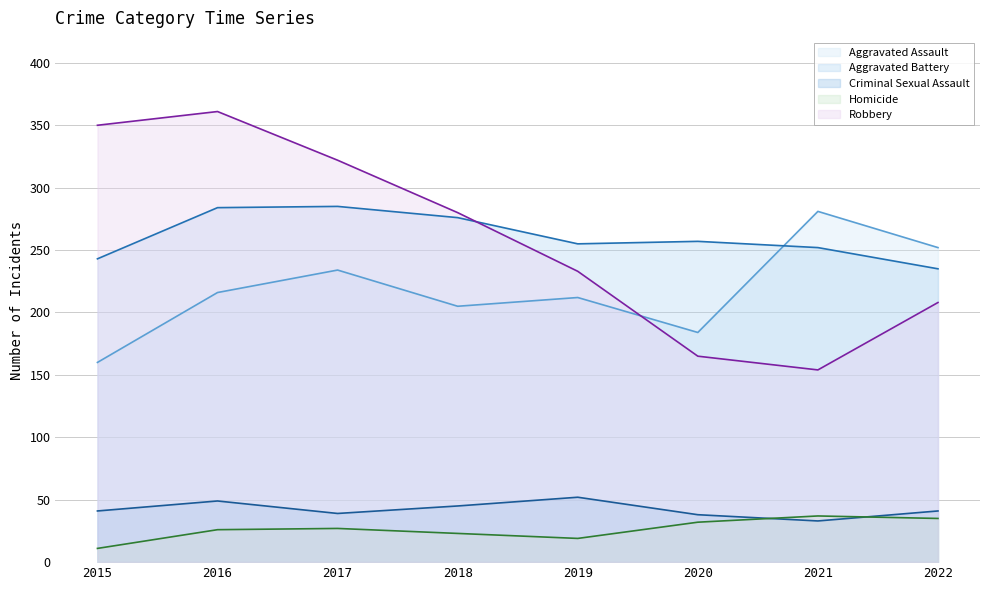

Is the value of Robbery at 2021 greater than the value of Criminal Sexual Assault at 2019?

Yes